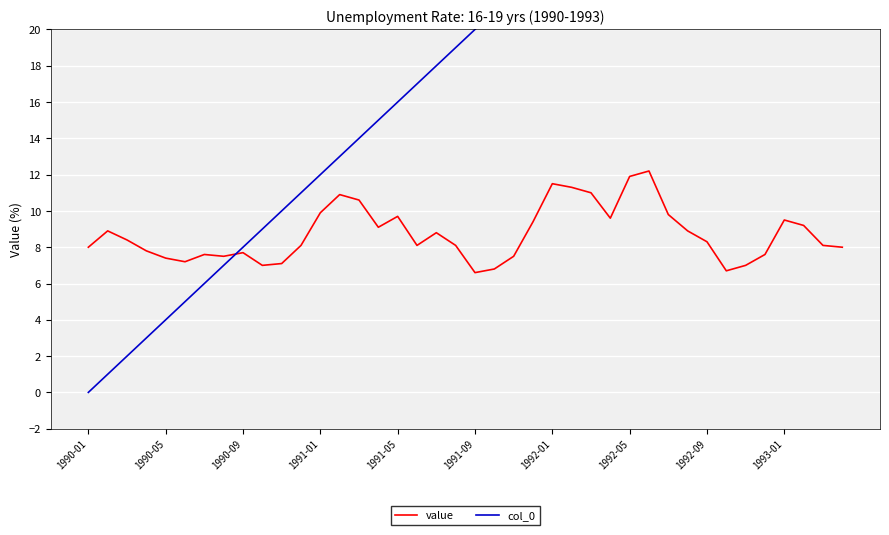

How many data points in col_0 are above 20?

19